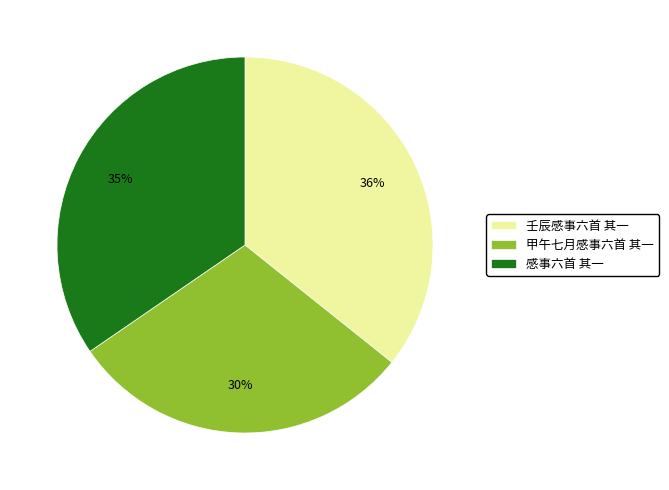

Is the sum of 甲午七月感事六首 其一 and 壬辰感事六首 其一 greater than half?

Yes